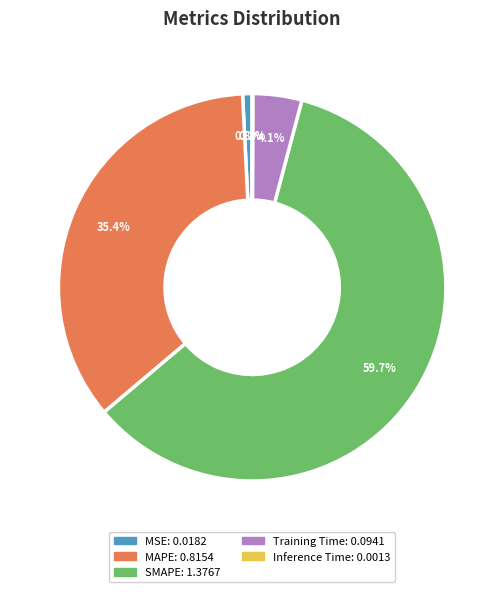

What is the largest slice in the pie chart?

SMAPE